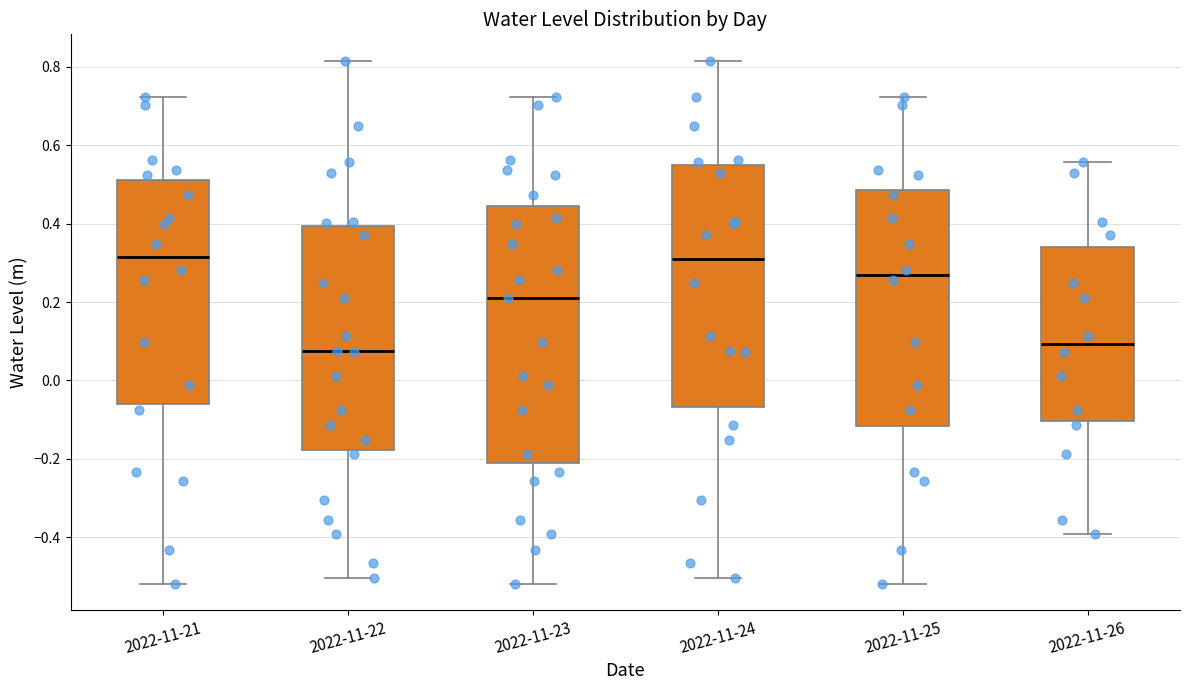

Comparing the boxes themselves (not the whiskers), which one is the tallest?

2022-11-23